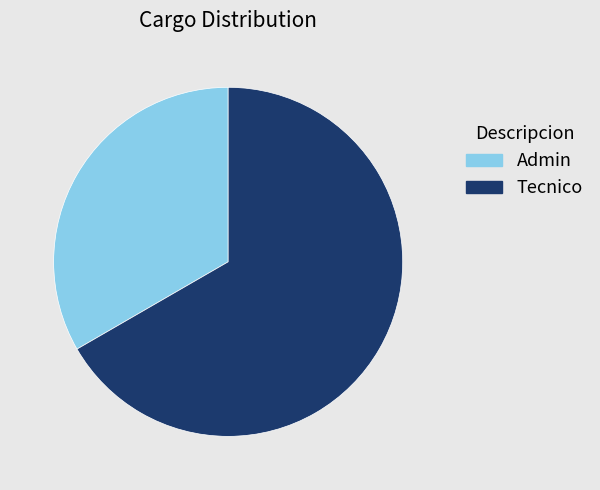

Which category has the smallest portion of the pie?

Admin